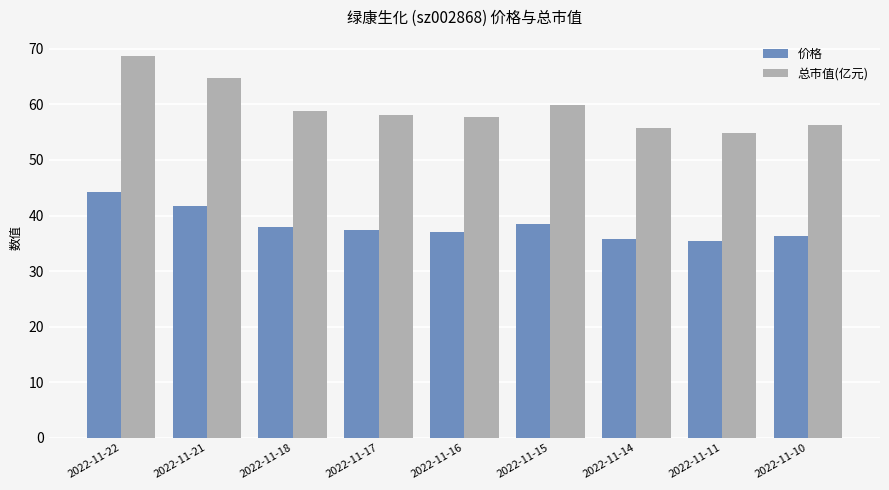

What is the sum of the 总市值(亿元) values at 2022-11-22 and 2022-11-21?

133.5